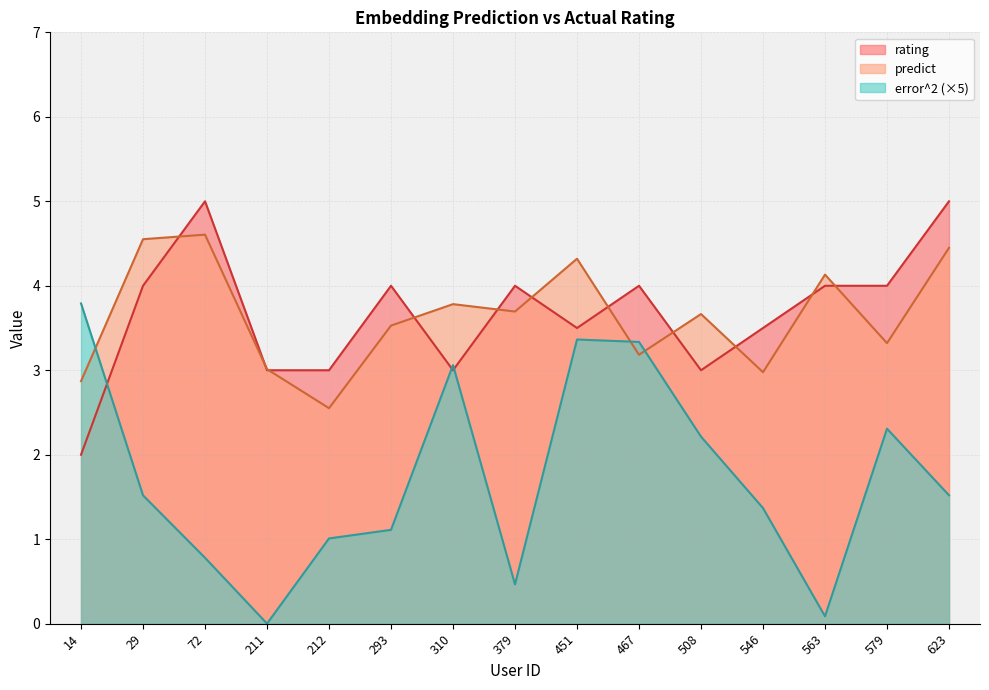

True or false: error^2 has more than 0 points higher than both neighbors.

True